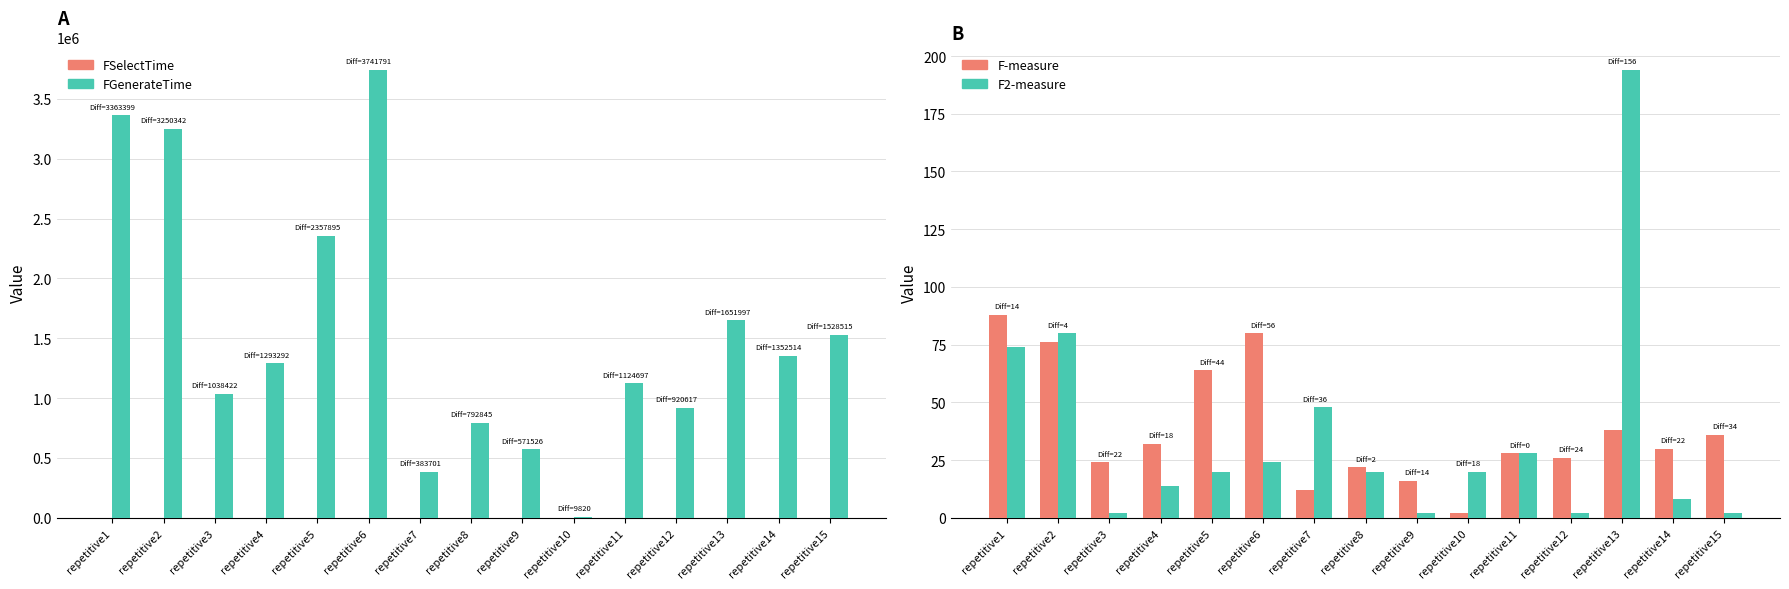

Reading left to right, extract all data points from this chart.

FSelectTime: repetitive1=2560	repetitive2=1613	repetitive3=426	repetitive4=512	repetitive5=1048	repetitive6=1192	repetitive7=219	repetitive8=340	repetitive9=238	repetitive10=25	repetitive11=391	repetitive12=337	repetitive13=564	repetitive14=452	repetitive15=553
FGenerateTime: repetitive1=3365959	repetitive2=3251955	repetitive3=1038848	repetitive4=1293804	repetitive5=2358943	repetitive6=3742983	repetitive7=383920	repetitive8=793185	repetitive9=571764	repetitive10=9845	repetitive11=1125088	repetitive12=920954	repetitive13=1652561	repetitive14=1352966	repetitive15=1529068
F-measure: repetitive1=88	repetitive2=76	repetitive3=24	repetitive4=32	repetitive5=64	repetitive6=80	repetitive7=12	repetitive8=22	repetitive9=16	repetitive10=2	repetitive11=28	repetitive12=26	repetitive13=38	repetitive14=30	repetitive15=36
F2-measure: repetitive1=74	repetitive2=80	repetitive3=2	repetitive4=14	repetitive5=20	repetitive6=24	repetitive7=48	repetitive8=20	repetitive9=2	repetitive10=20	repetitive11=28	repetitive12=2	repetitive13=194	repetitive14=8	repetitive15=2